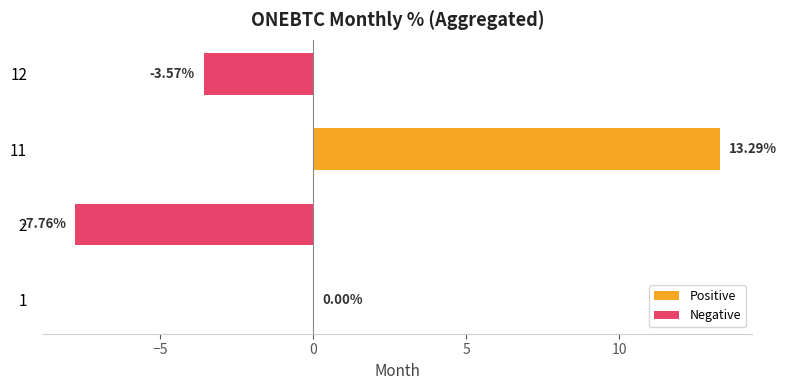

What is the sum of the values at 11 and 12?

9.7